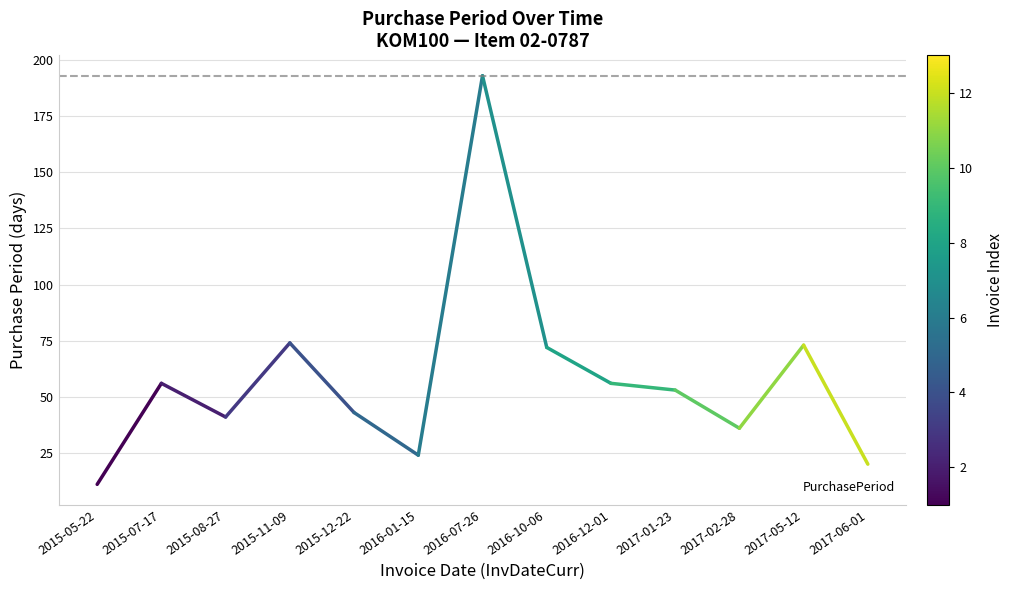

Reading left to right, transcribe all the data shown in this chart.

11	56	41	74	43	24	193	72	56	53	36	73	20